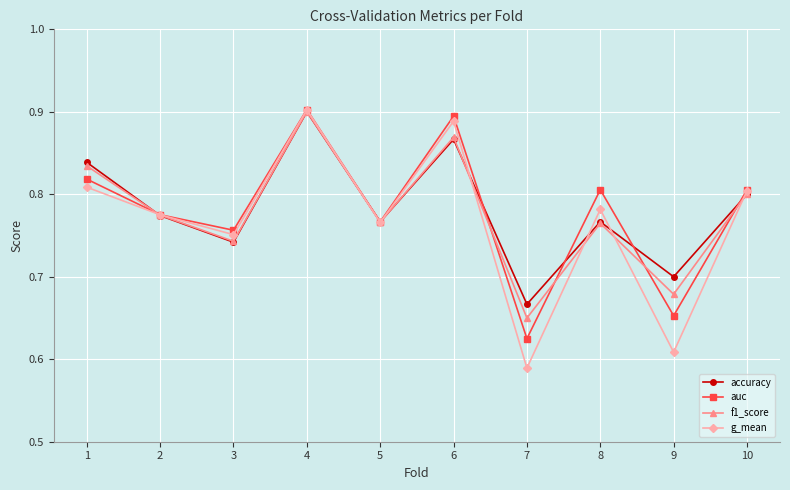

True or false: f1_score and auc cross at least once.

True